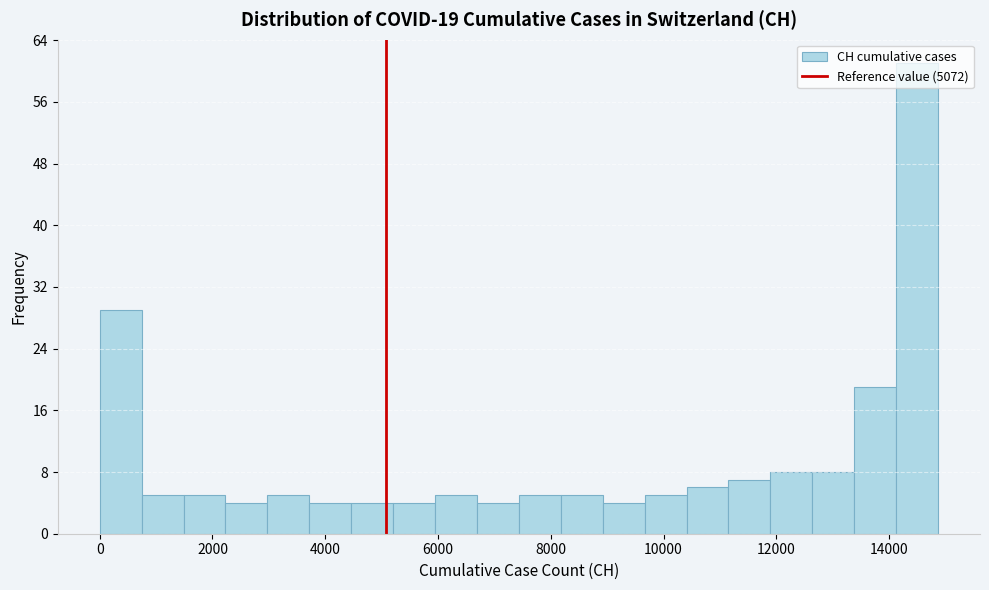

Read against the x-axis, roughly where is the centre of the tallest bar?

14400